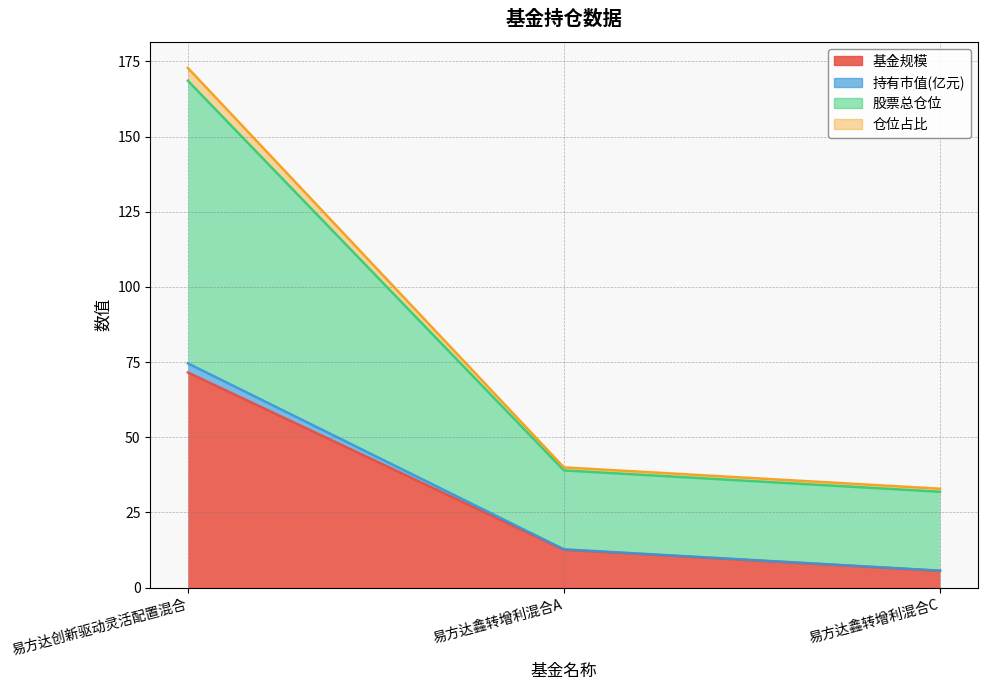

What are all the series names shown in the legend?

基金规模, 持有市值(亿元), 股票总仓位, 仓位占比